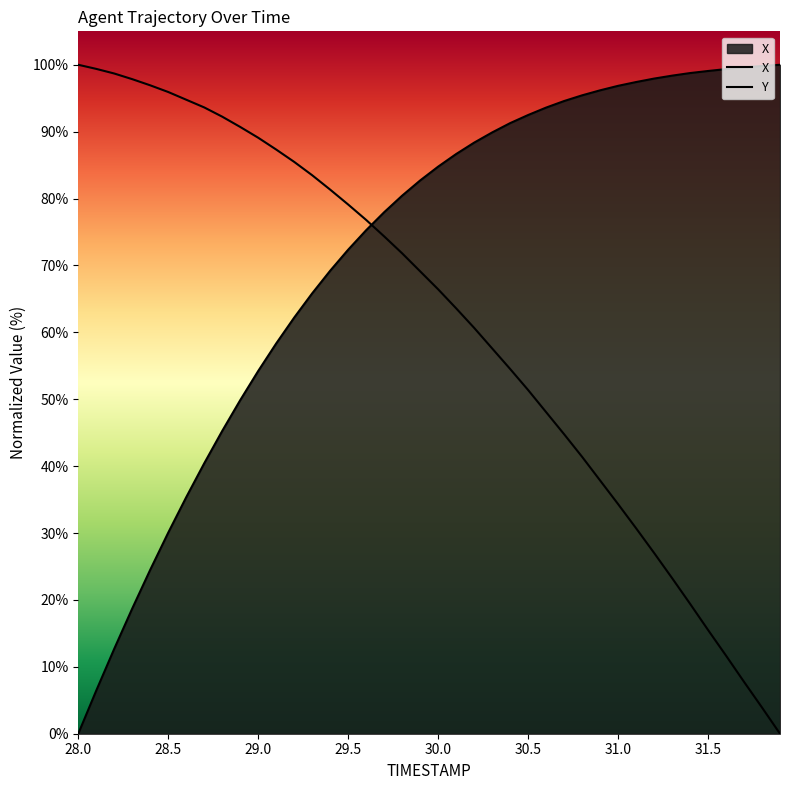

At 28.3, list the series in order from largest to smallest.

Y, X